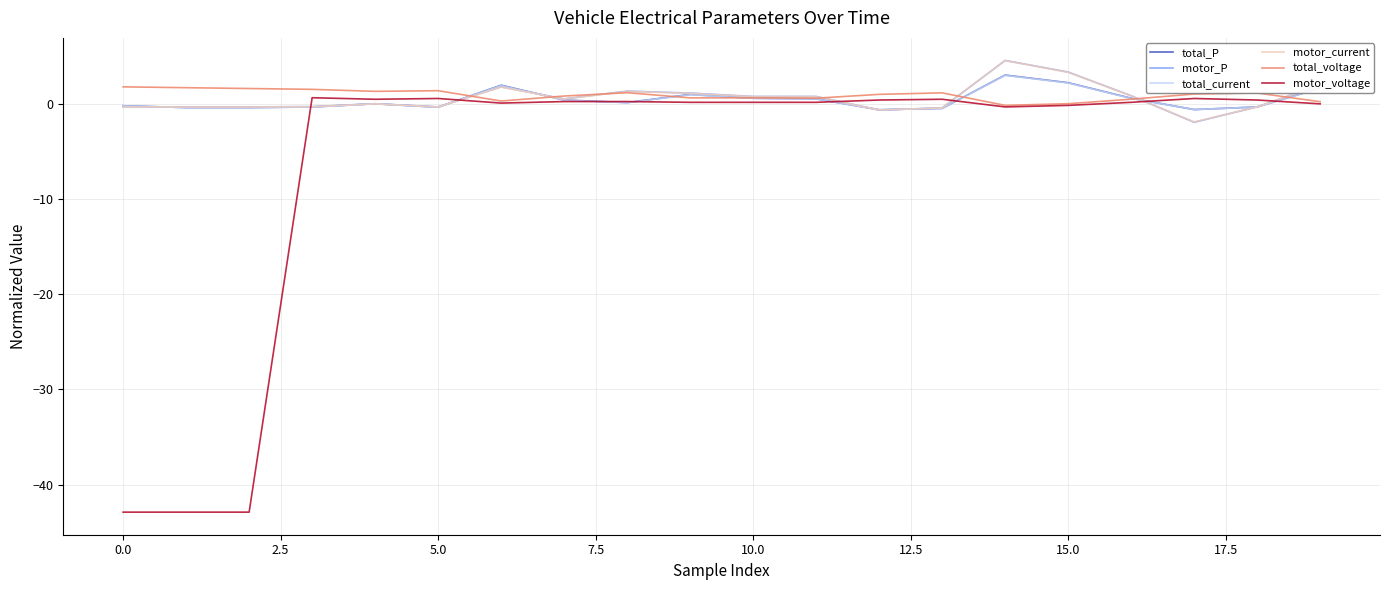

True or false: total_current has more than 2 interior local peaks.

True